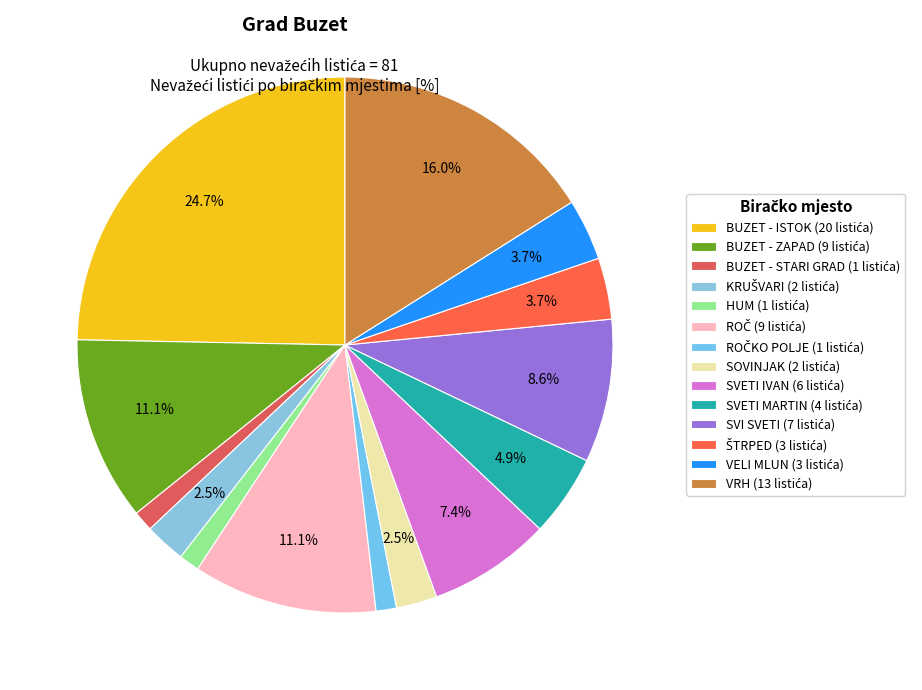

How many slices are in this pie chart?

14